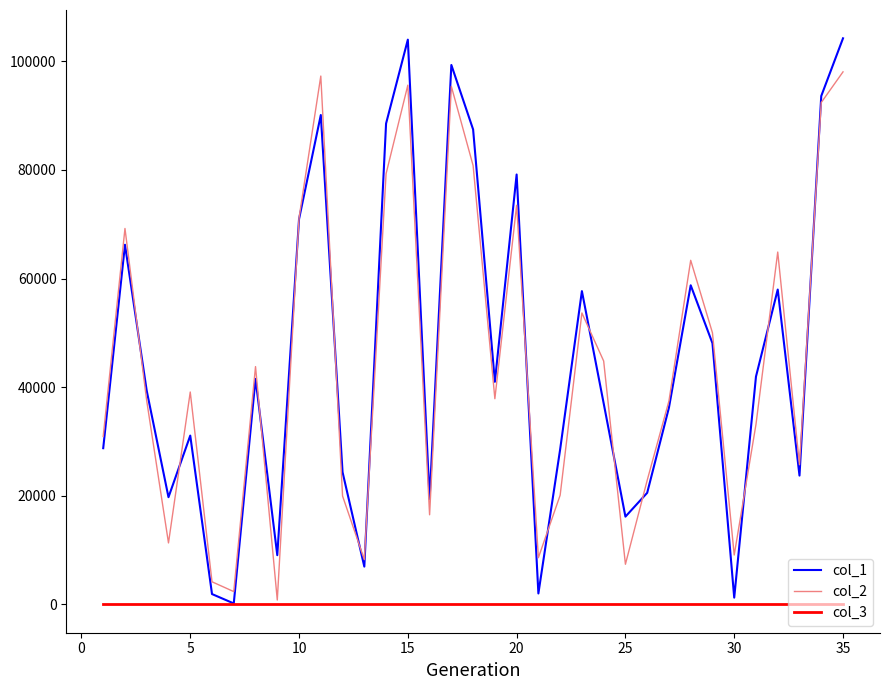

True or false: col_2 and col_1 intersect in this chart.

True